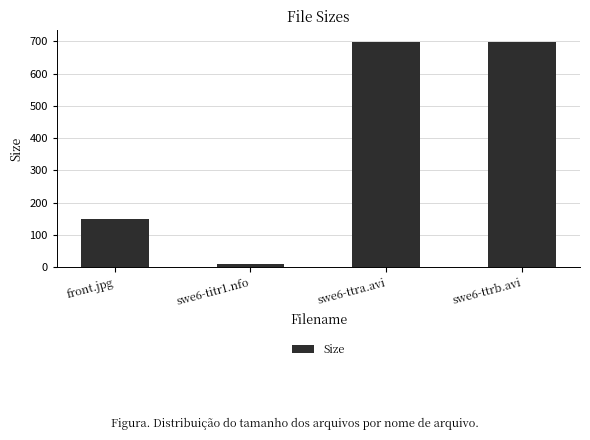

Count the number of values greater than 696.

2